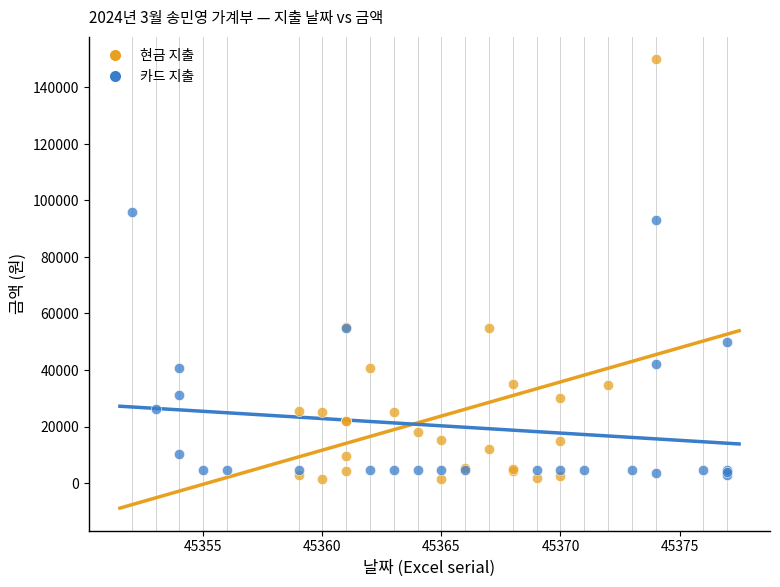

Which series has the largest Y range (max minus min)?

현금 지출